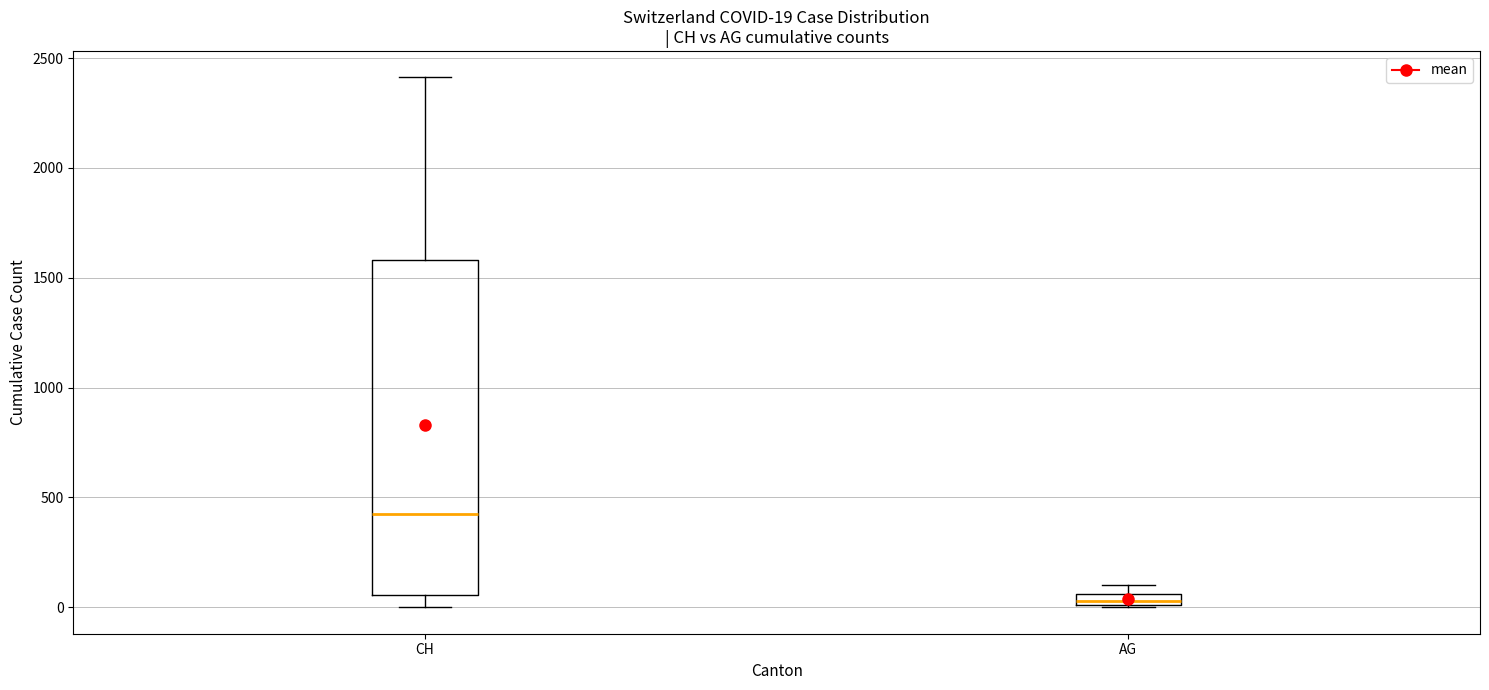

Which box's median line is the lowest?

AG